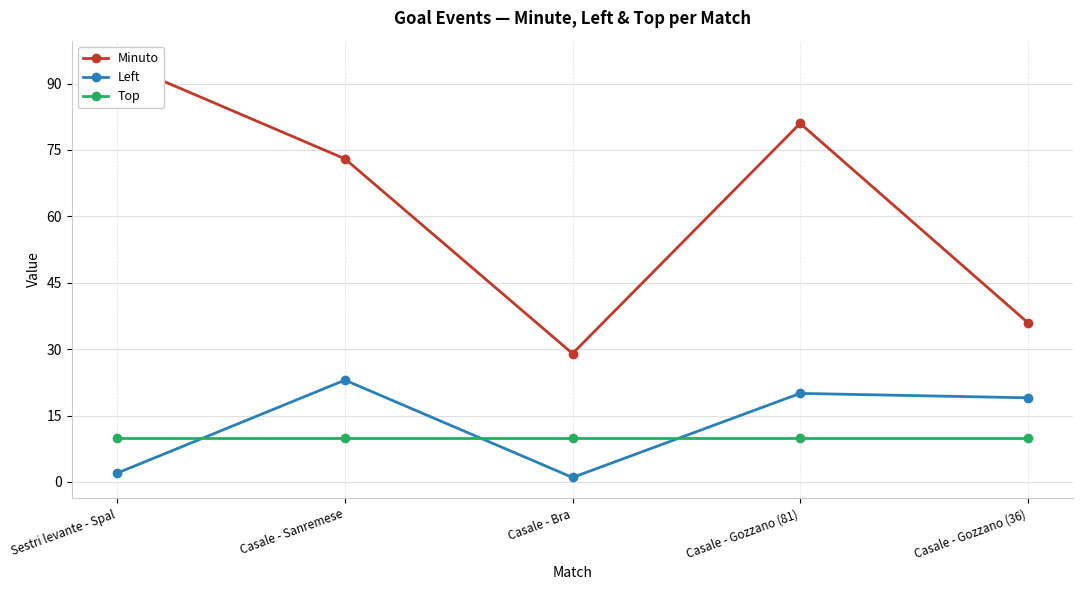

What is the sum of all Minuto values?

314